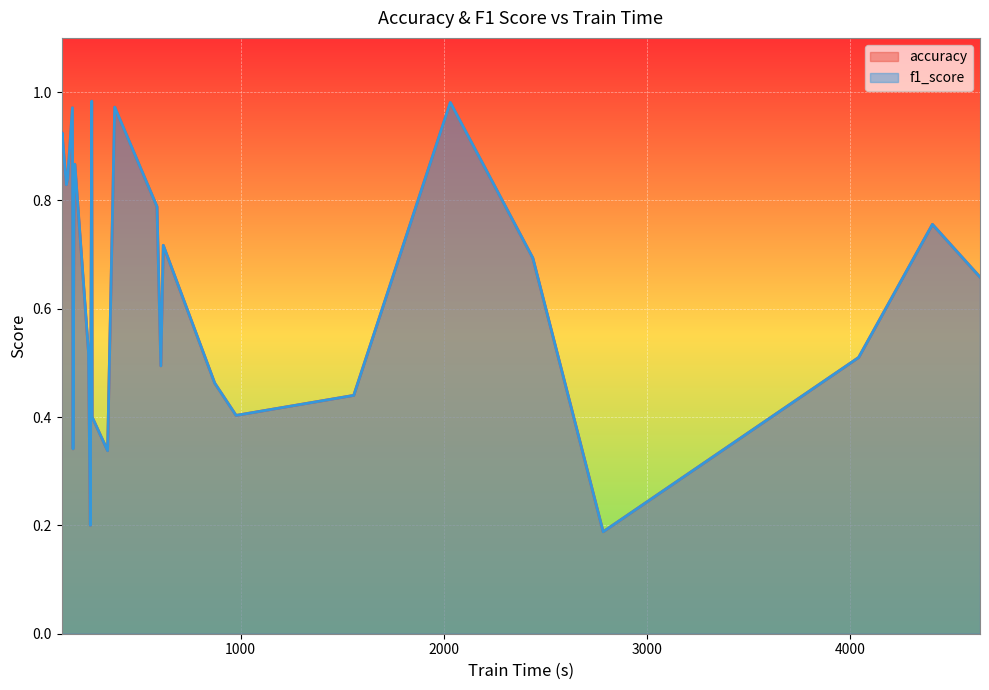

Which series has the widest spread of values?

accuracy